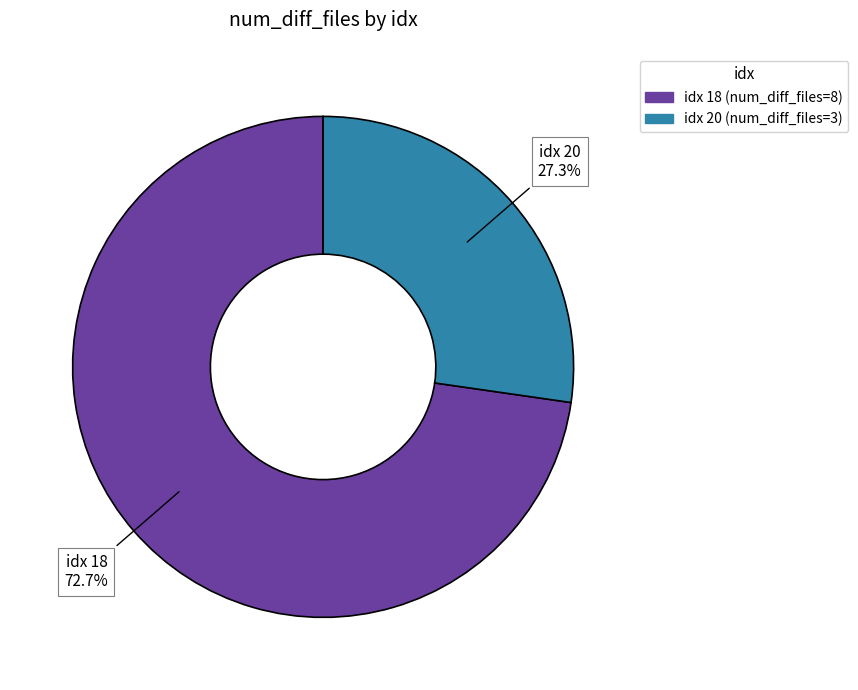

Count the number of slices in the pie.

2